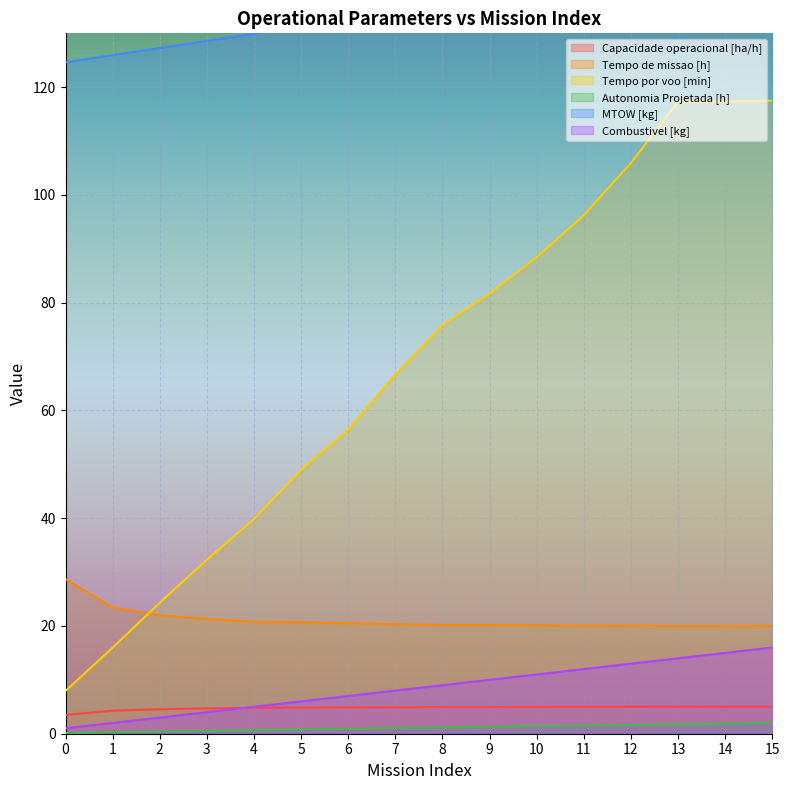

Which series has the widest spread of values?

Tempo por voo [min]